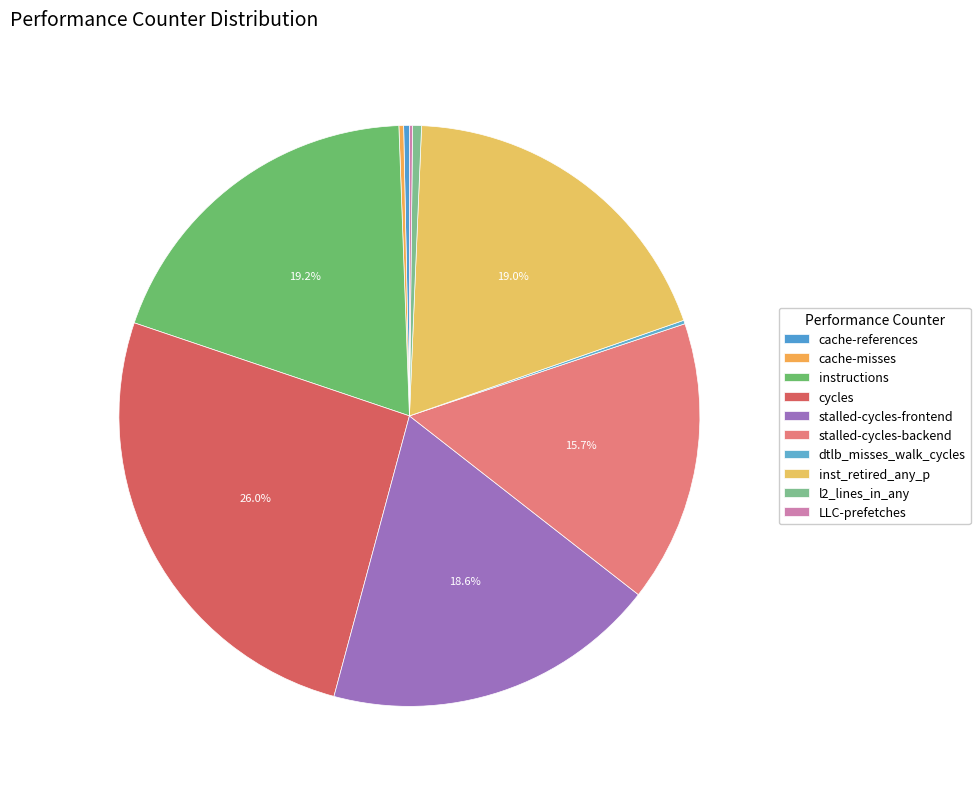

Approximately how many times larger is the value at cache-references compared to cache-misses?

1.2